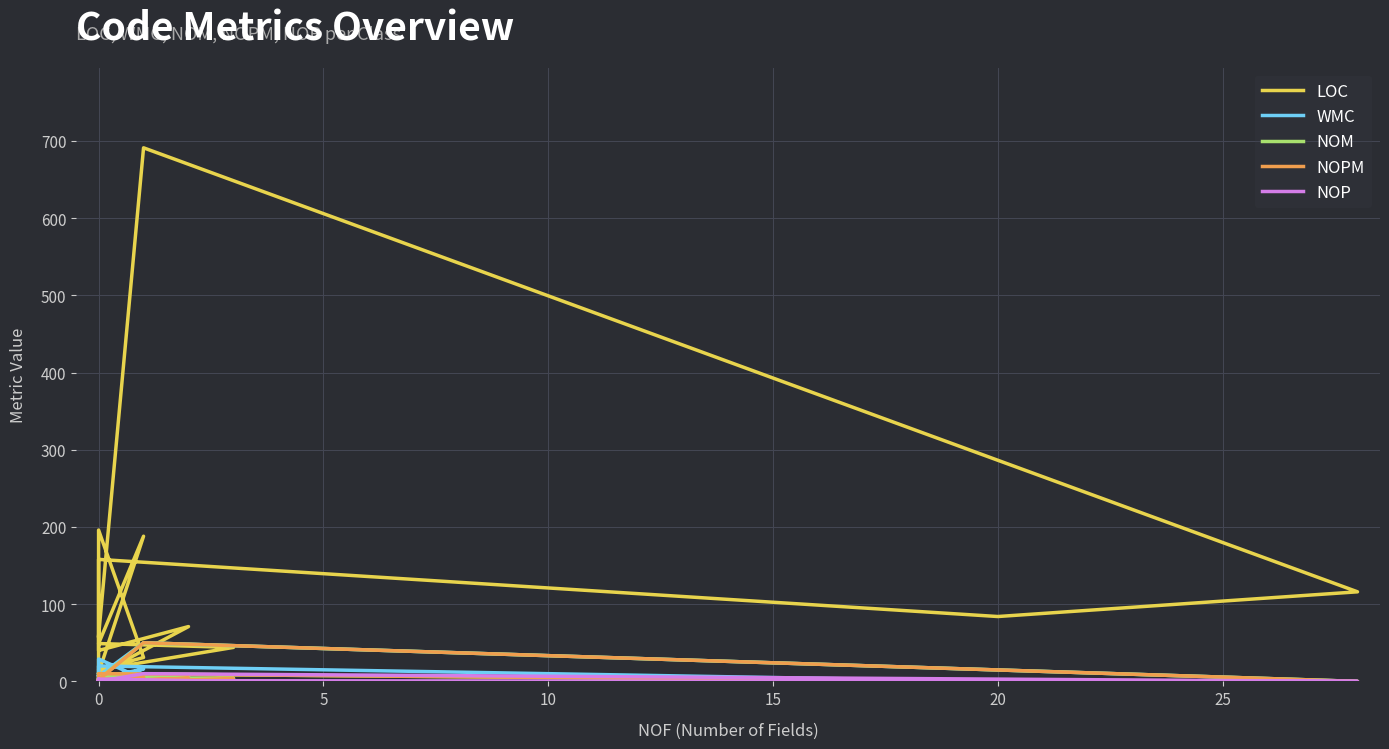

What is the sum of all NOP values?

21